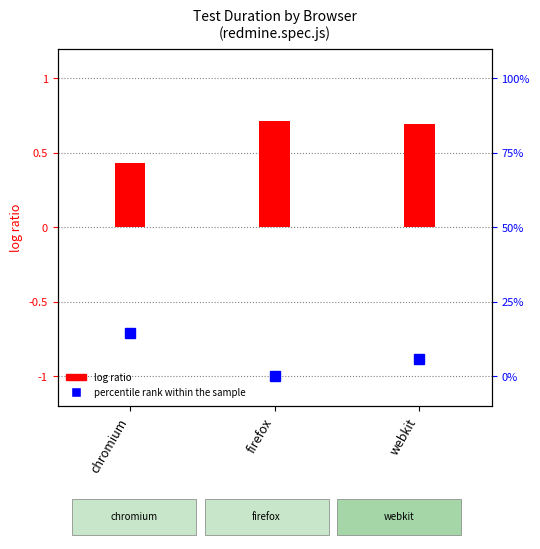

What is the average value?

0.6